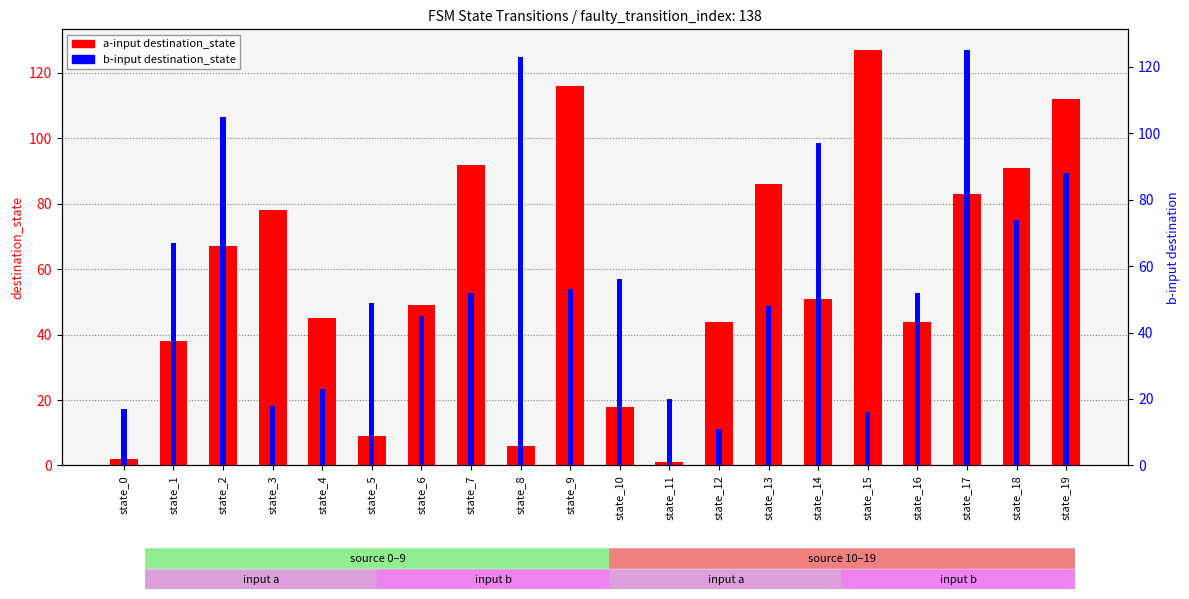

What is the value of the b-input destination_state bar at the 15th from the left?

97